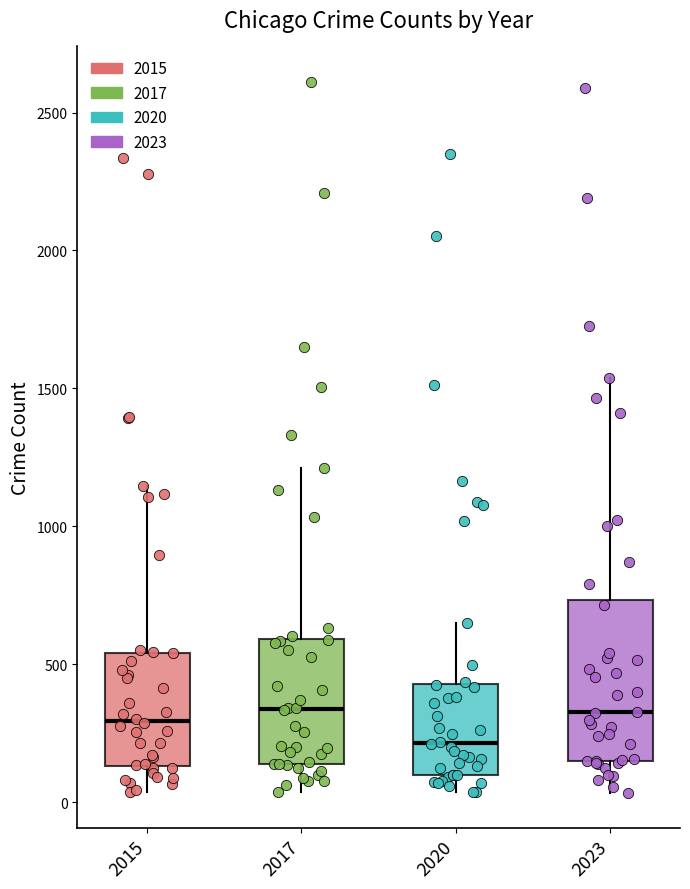

Comparing the boxes themselves (not the whiskers), which one is the tallest?

2023